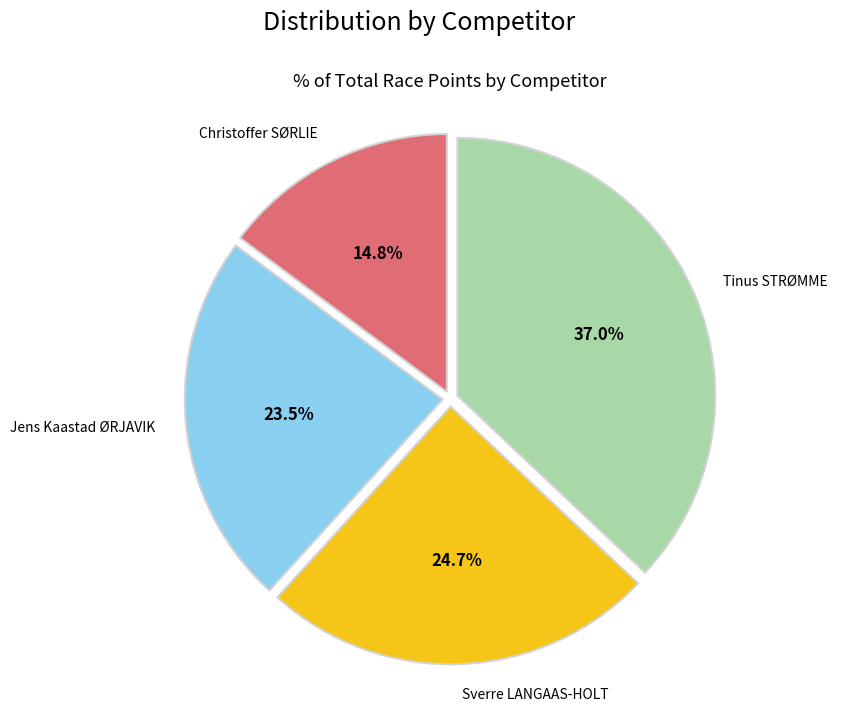

Count the number of slices in the pie.

4